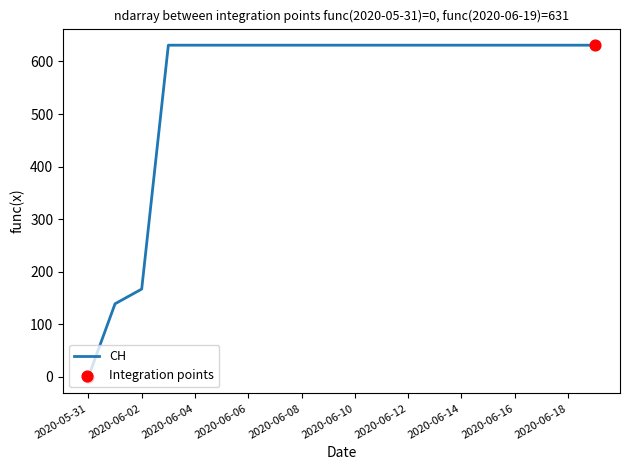

What is the difference between the maximum and minimum values?

631